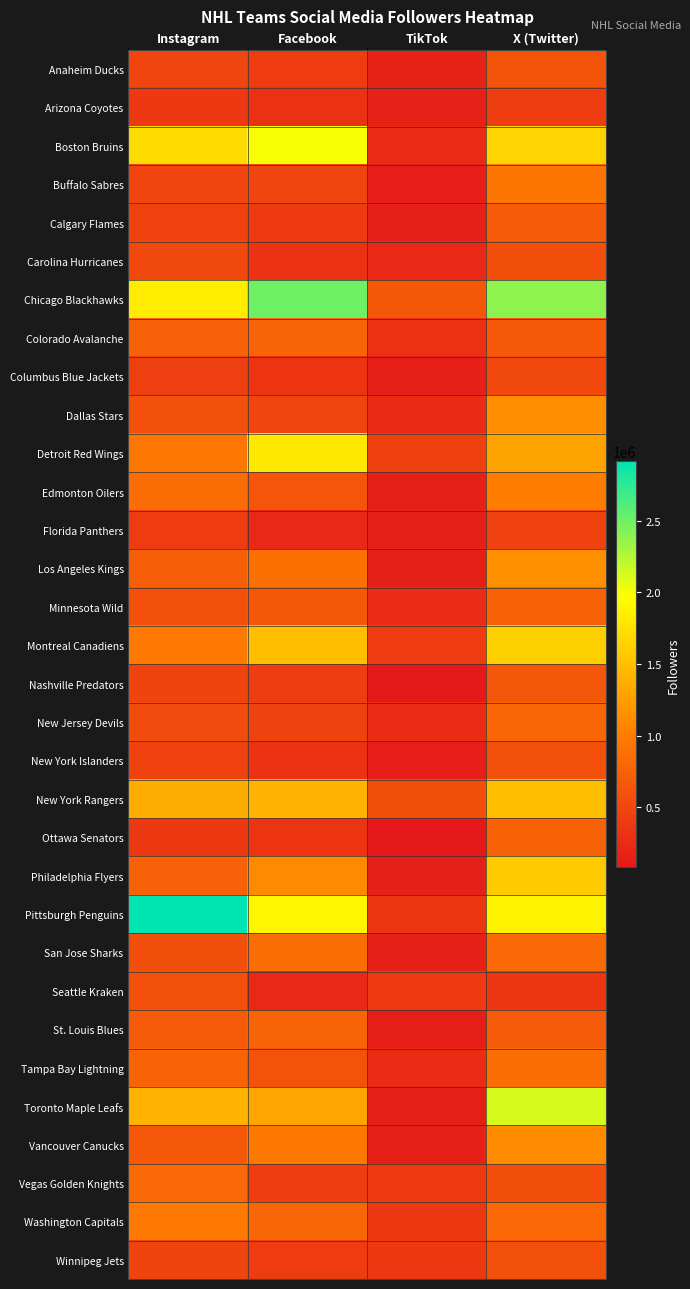

How many distinct data groups are displayed?

32